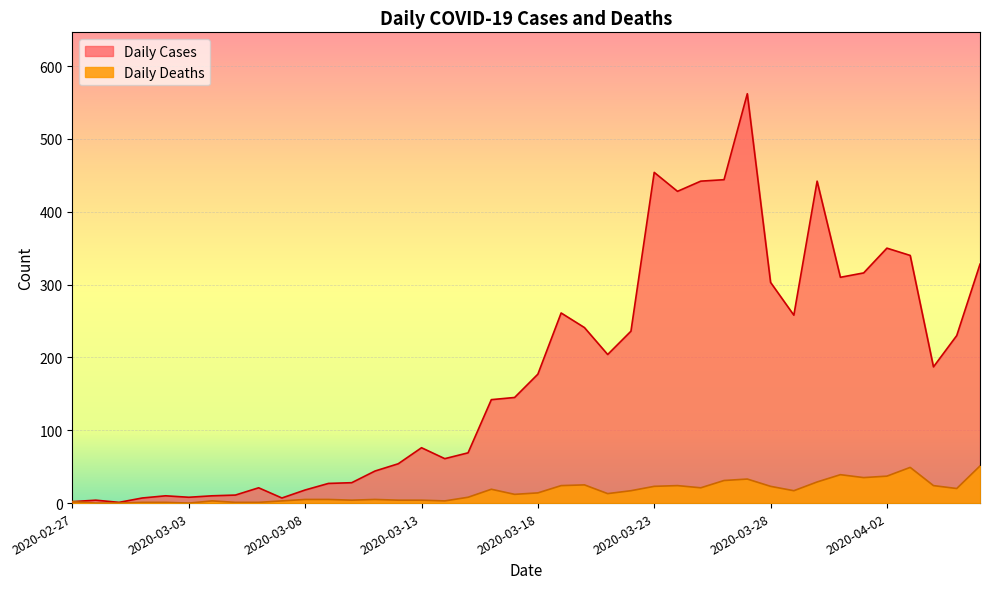

Reading left to right, transcribe all the data shown in this chart.

Daily Cases: 2020-02-27=2	2020-02-28=4	2020-02-29=1	2020-03-01=7	2020-03-02=10	2020-03-03=8	2020-03-04=10	2020-03-05=11	2020-03-06=21	2020-03-07=7	2020-03-08=18	2020-03-09=27	2020-03-10=28	2020-03-11=44	2020-03-12=54	2020-03-13=76	2020-03-14=61	2020-03-15=69	2020-03-16=142	2020-03-17=145	2020-03-18=177	2020-03-19=261	2020-03-20=241	2020-03-21=204	2020-03-22=236	2020-03-23=454	2020-03-24=428	2020-03-25=442	2020-03-26=444	2020-03-27=562	2020-03-28=303	2020-03-29=258	2020-03-30=442	2020-03-31=310	2020-04-01=316	2020-04-02=350	2020-04-03=340	2020-04-04=187	2020-04-05=230	2020-04-06=328
Daily Deaths: 2020-02-27=2	2020-02-28=0	2020-02-29=0	2020-03-01=1	2020-03-02=1	2020-03-03=0	2020-03-04=3	2020-03-05=1	2020-03-06=1	2020-03-07=3	2020-03-08=5	2020-03-09=5	2020-03-10=4	2020-03-11=5	2020-03-12=4	2020-03-13=4	2020-03-14=3	2020-03-15=8	2020-03-16=19	2020-03-17=12	2020-03-18=14	2020-03-19=24	2020-03-20=25	2020-03-21=13	2020-03-22=17	2020-03-23=23	2020-03-24=24	2020-03-25=21	2020-03-26=31	2020-03-27=33	2020-03-28=23	2020-03-29=17	2020-03-30=29	2020-03-31=39	2020-04-01=35	2020-04-02=37	2020-04-03=49	2020-04-04=24	2020-04-05=20	2020-04-06=51